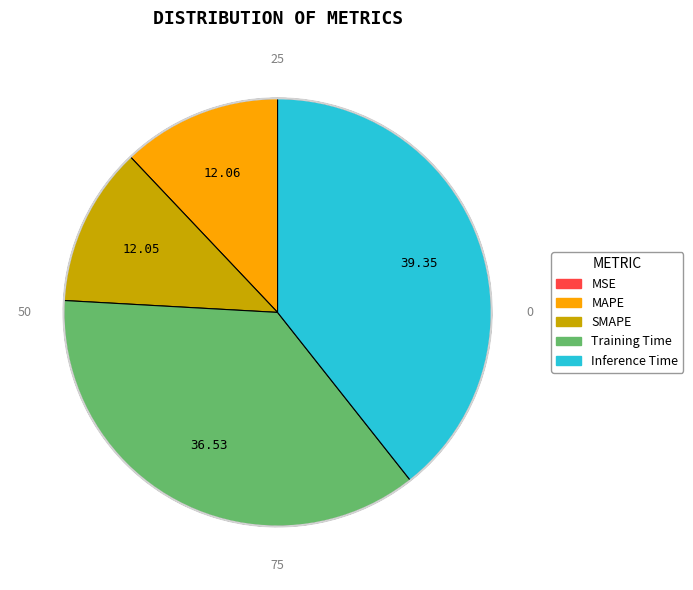

Does any single category account for the majority?

No